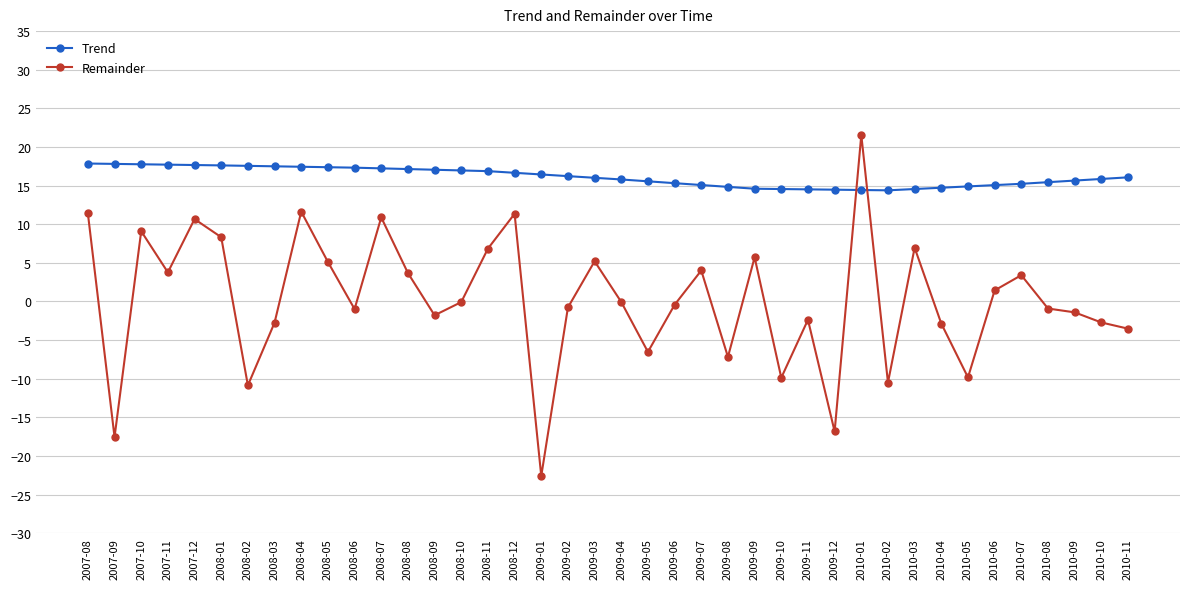

Which series changed the most between 2007-11 and 2010-09?

Remainder